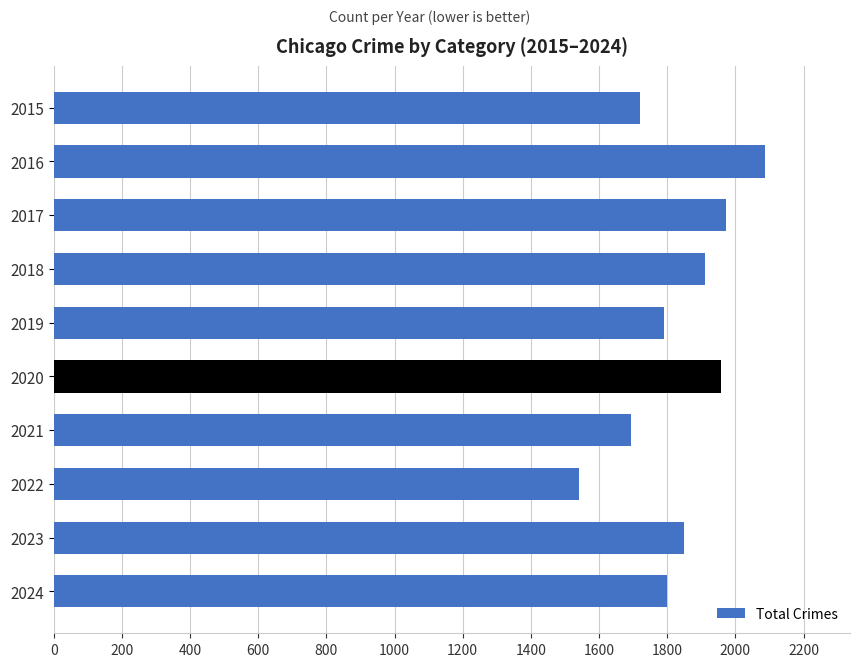

What is the greatest value displayed?

2086